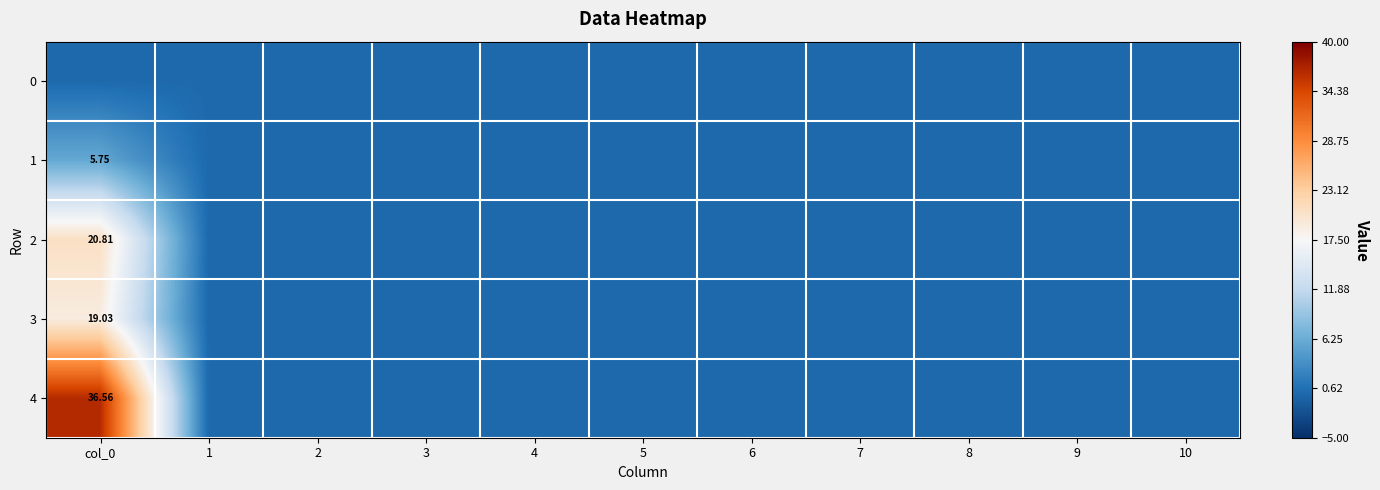

At which category does the chart reach its minimum across all series?

col_0